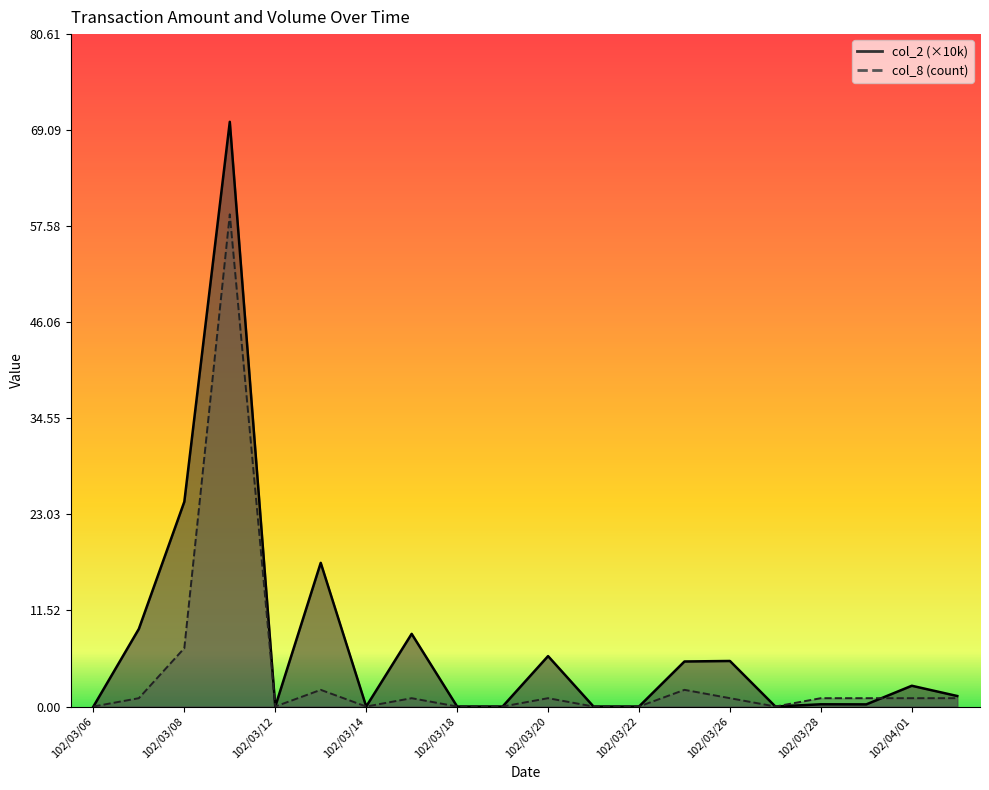

How many lines are shown in the chart?

2